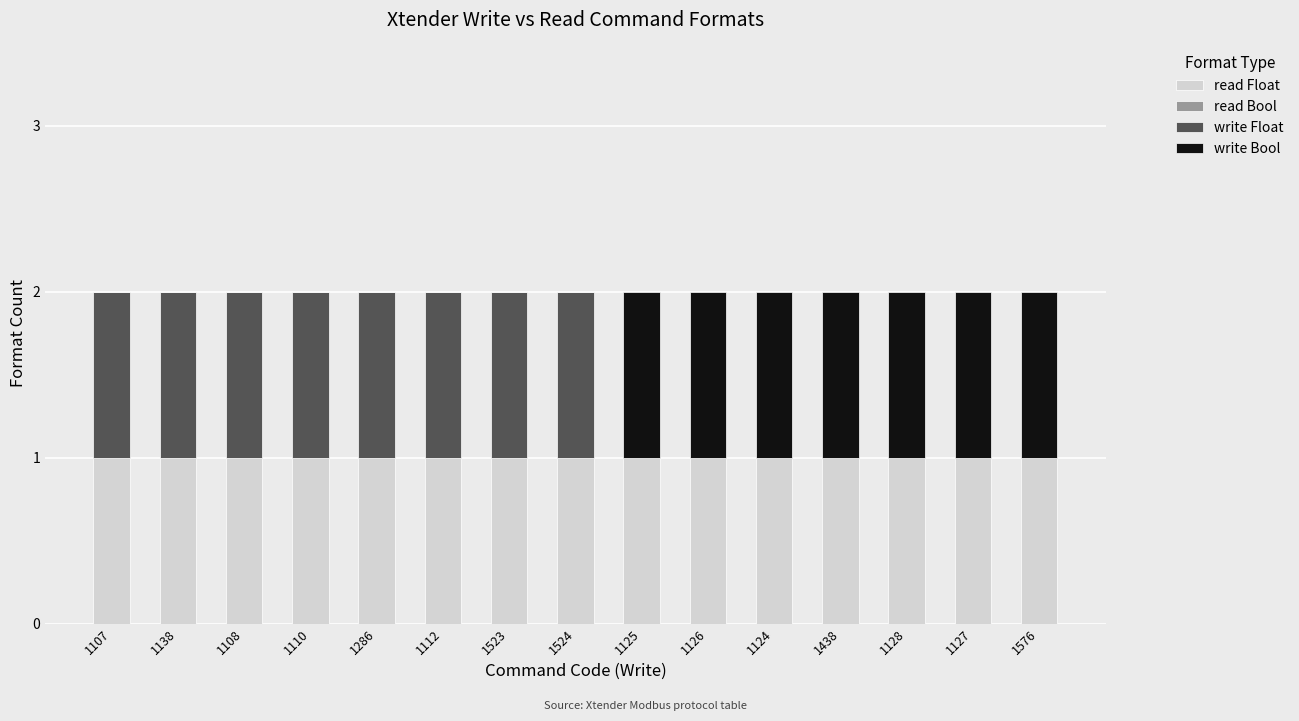

The value of read Float at 1124 is 1. True or false?

True